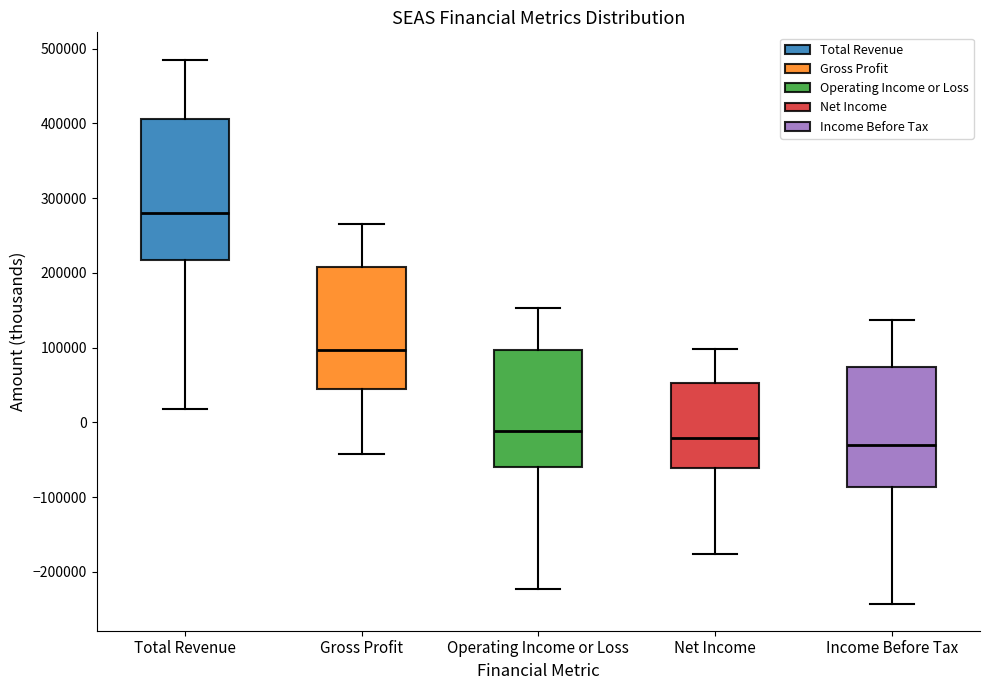

Where does the median line of the box for Gross Profit sit on the y-axis? The values are not printed on the chart, so give them approximately, as read against the axis.

100000